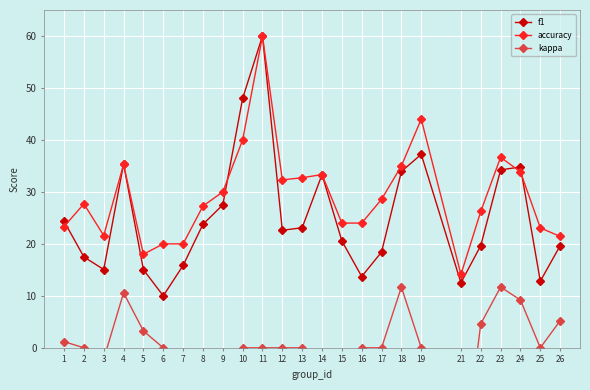

What is the smallest value displayed?

-25.5